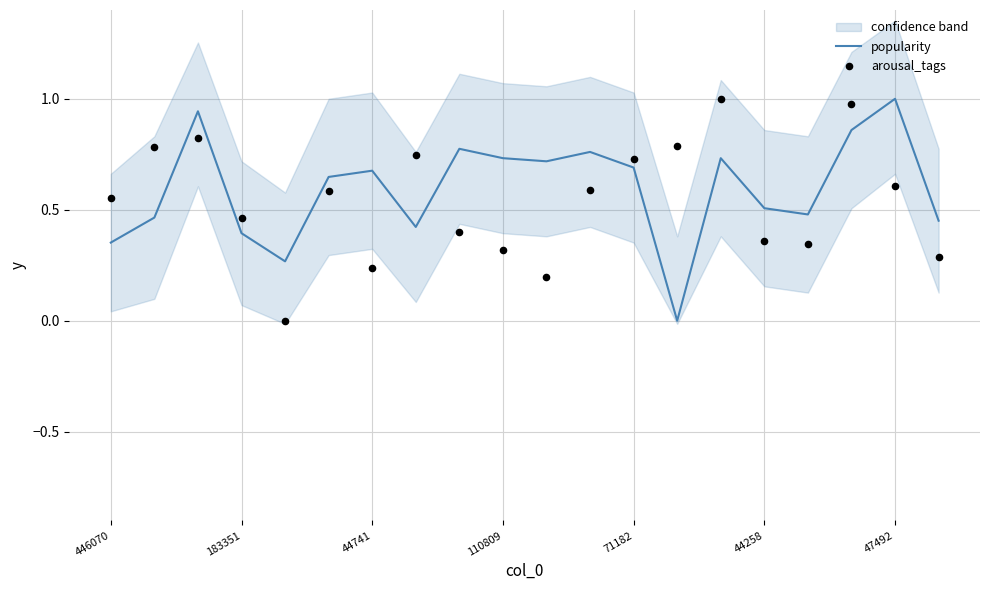

At which category is the sum across all series the highest?

17